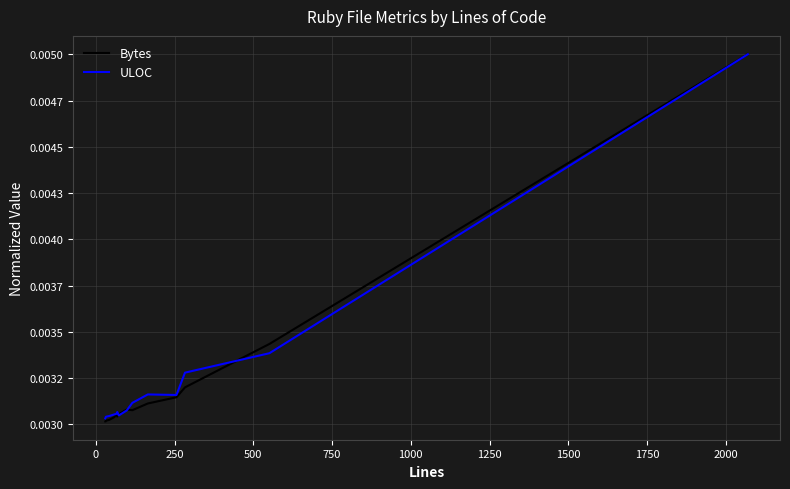

What is the label of the 6th point from the right?

2000